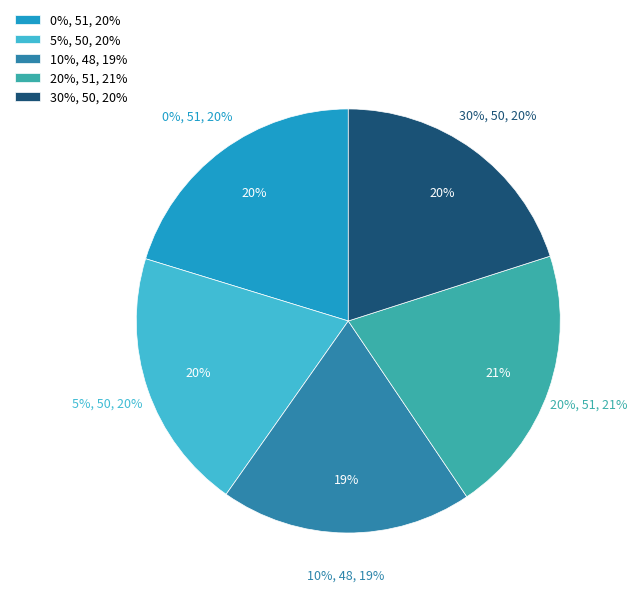

How many slices are in this pie chart?

5